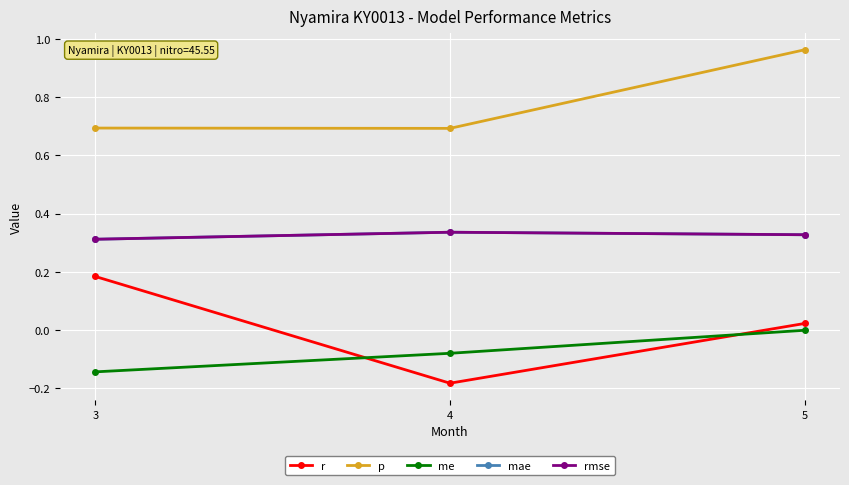

Which series has the widest spread of values?

r